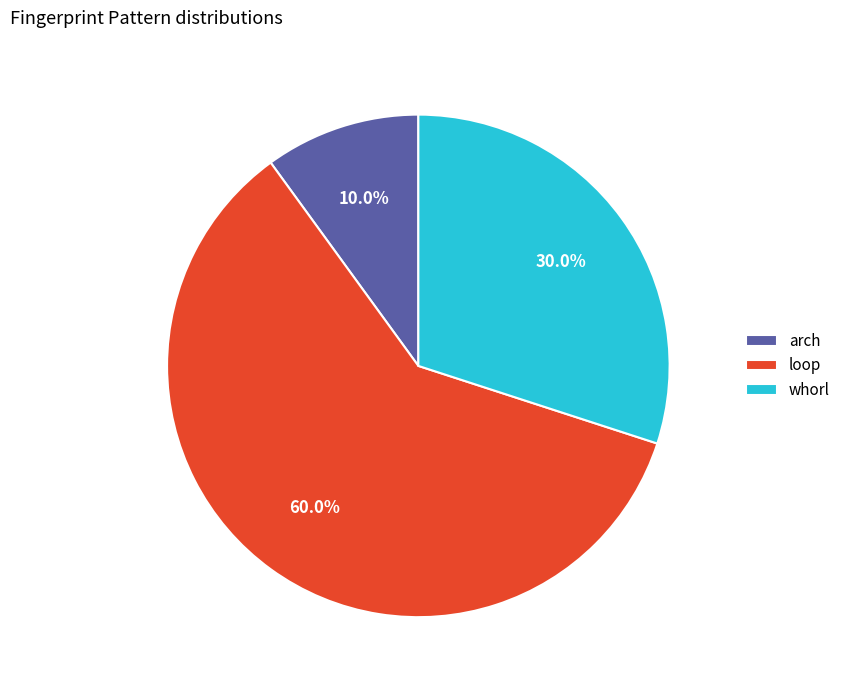

True or false: arch accounts for 10% of the total.

True